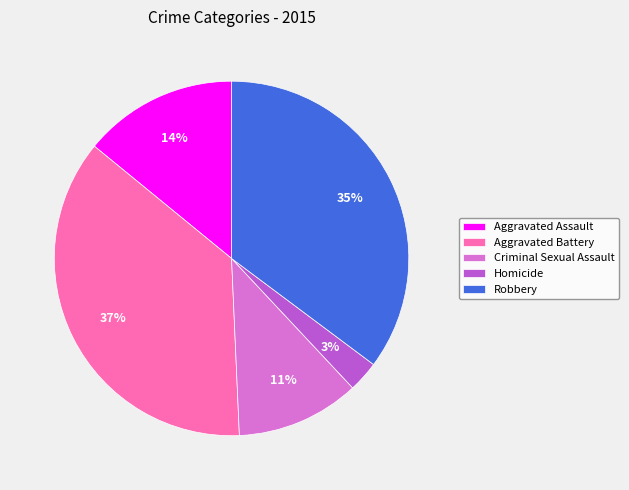

Is the sum of Aggravated Assault and Criminal Sexual Assault greater than half?

No